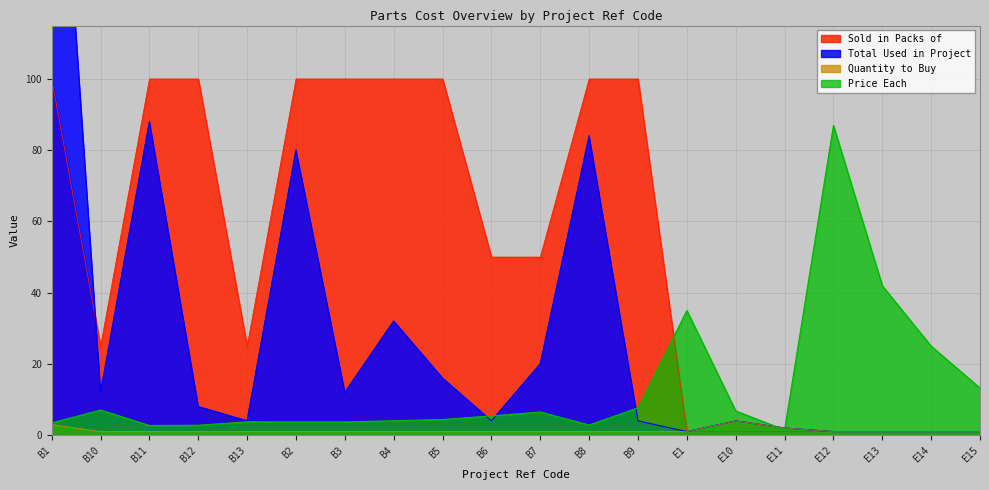

Where does the Total Used in Project series first go above 8?

B1